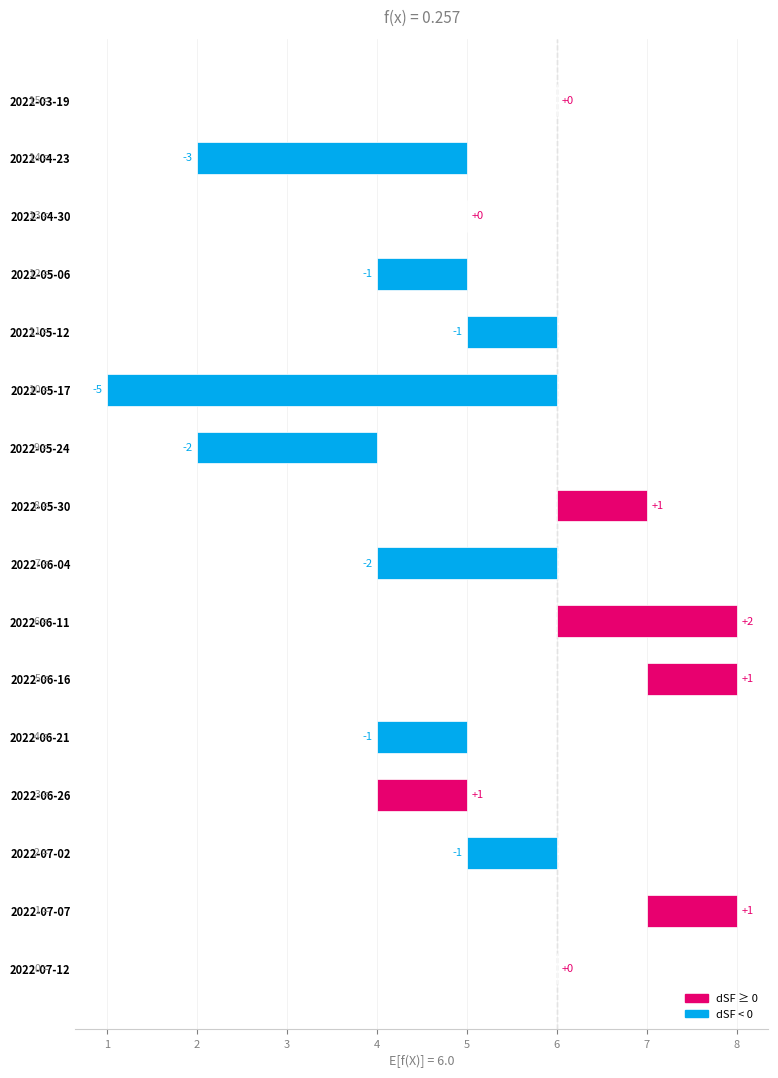

What is the value of the 3rd bar from the left?

-1